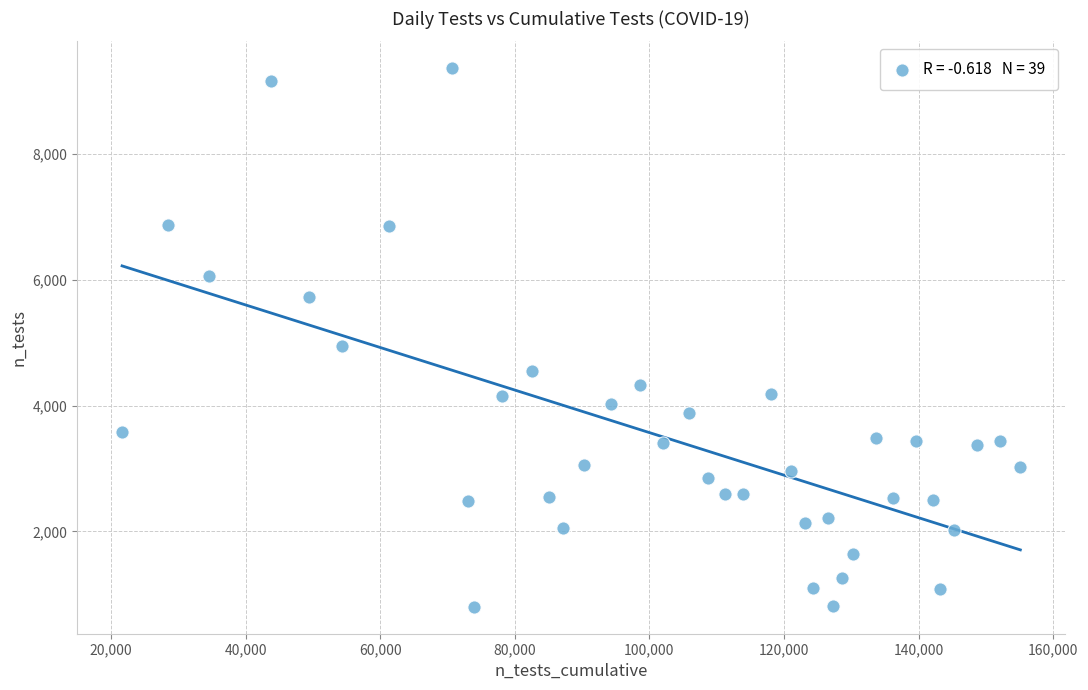

What Y value in the scatter plot is closest to 5080?

4942